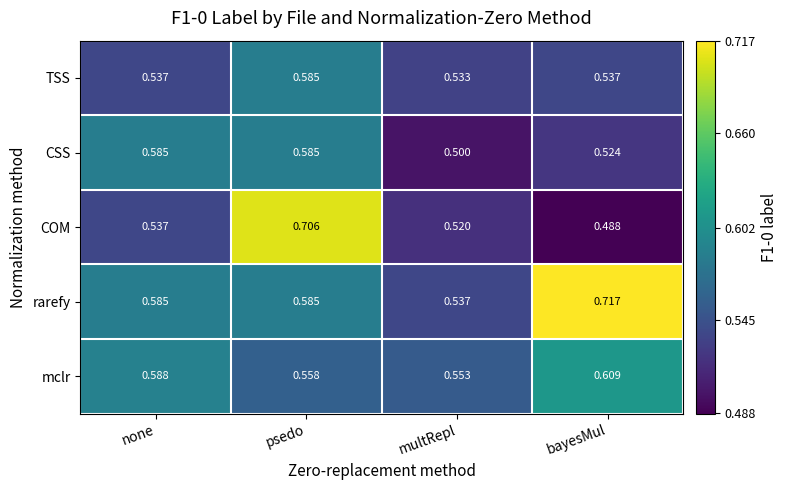

Which series has the largest range (max minus min)?

COM